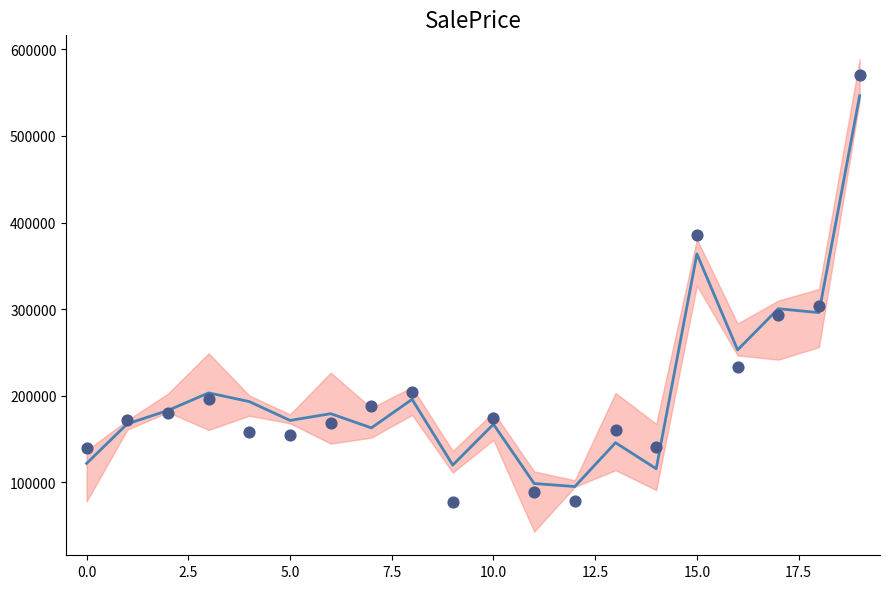

Which has a higher value, 19 or 15?

19